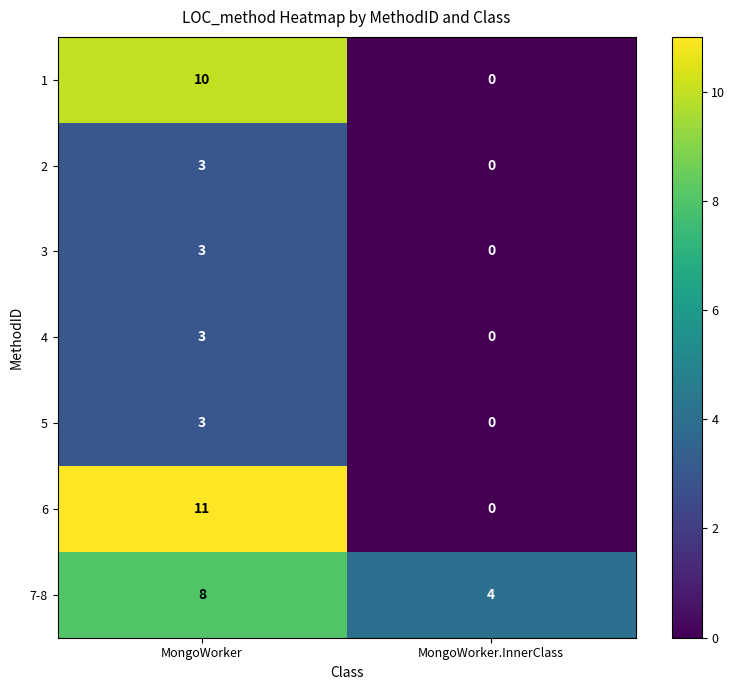

How many positive values does the 2 series have?

1